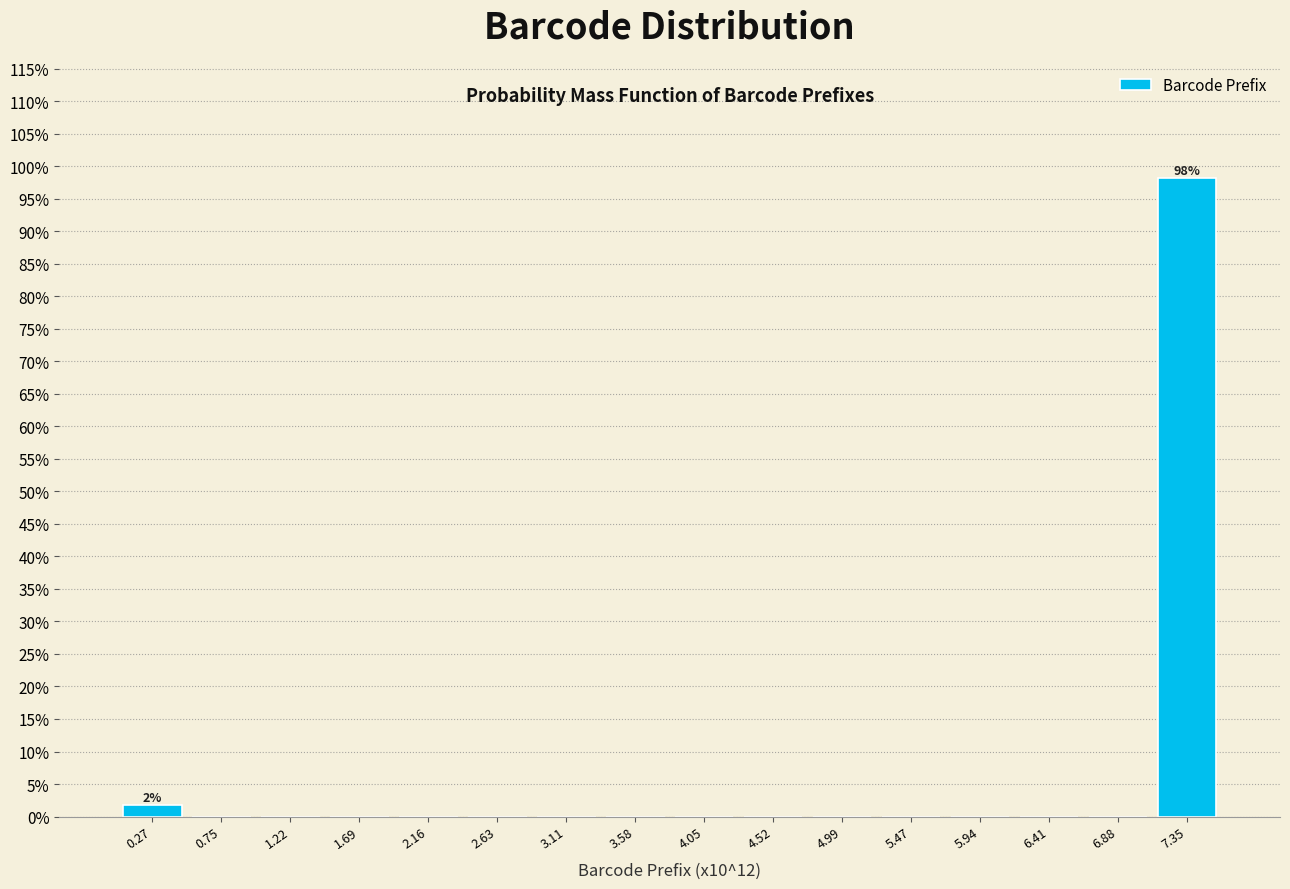

Reading left to right, extract all data points from this chart.

0.27=1.8	0.75=0.0	1.22=0.0	1.69=0.0	2.16=0.0	2.63=0.0	3.11=0.0	3.58=0.0	4.05=0.0	4.52=0.0	4.99=0.0	5.47=0.0	5.94=0.0	6.41=0.0	6.88=0.0	7.35=98.2